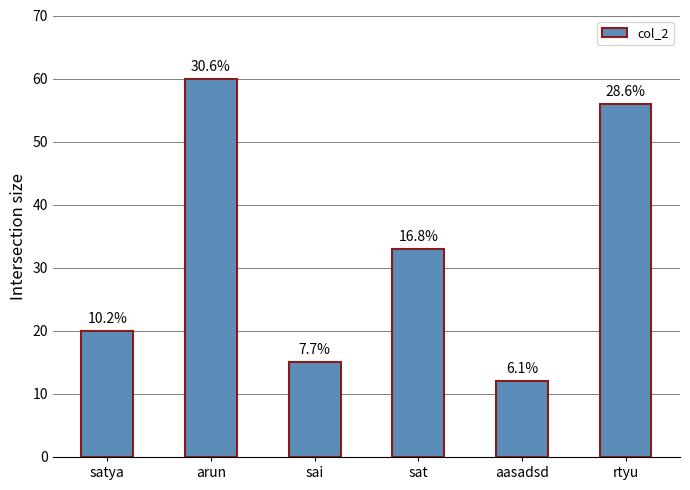

Does the chart contain any negative values?

No